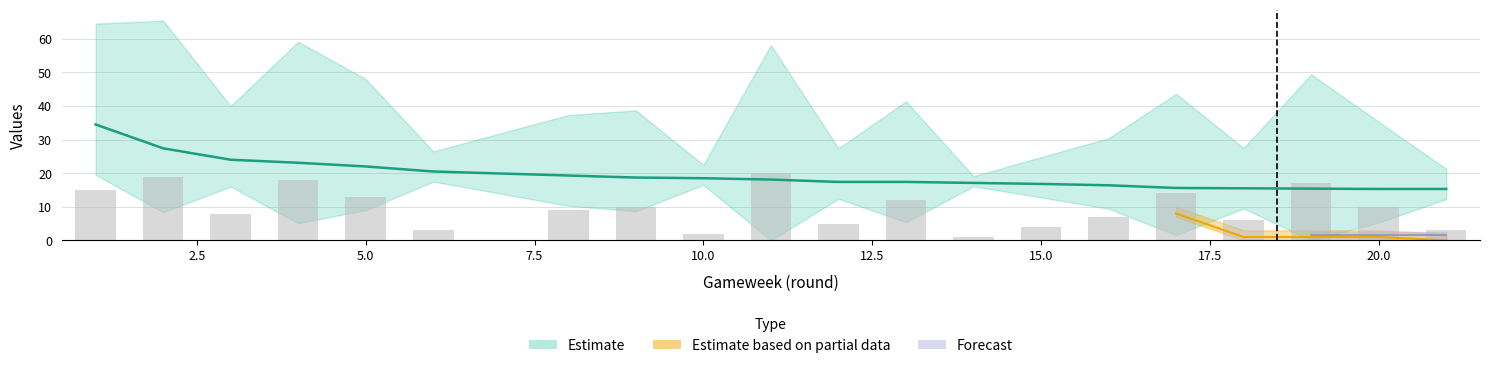

What is the highest value of the opponent_team series?

20.0